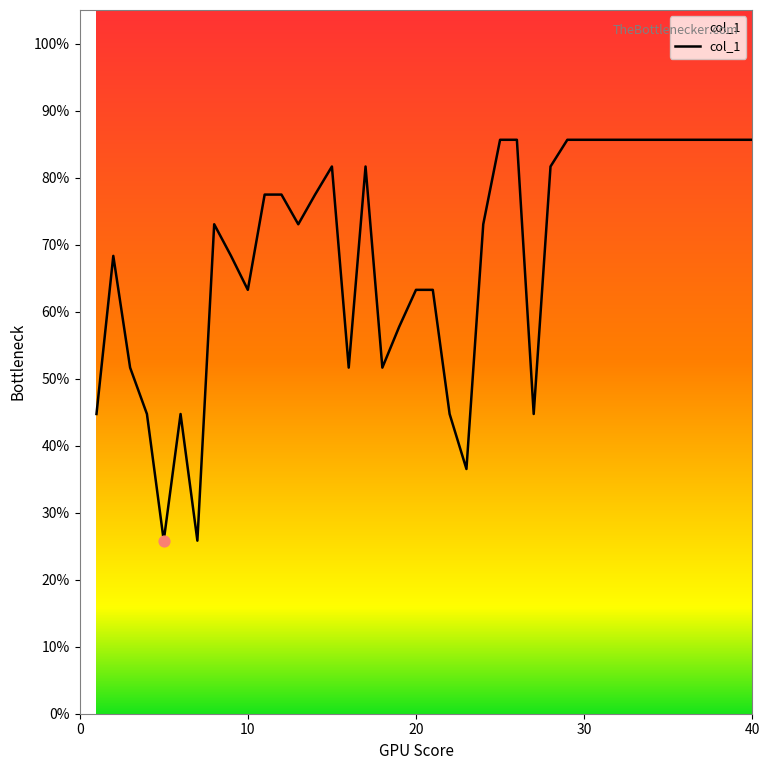

What is the minimum value shown in the chart?

25.8